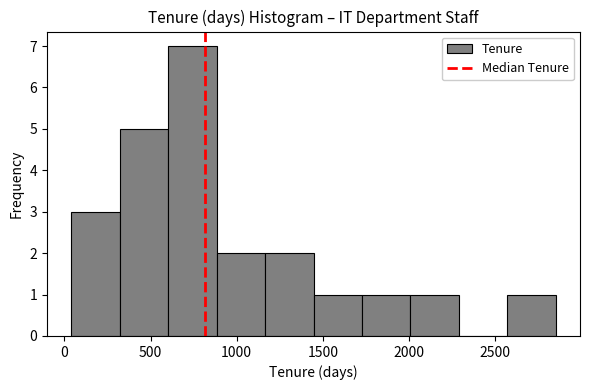

How tall is the bar that spans 2550 to 2850 on the x-axis? Neither the bar edges nor the heights are printed on the chart, so give them approximately, as read against the axes.

1